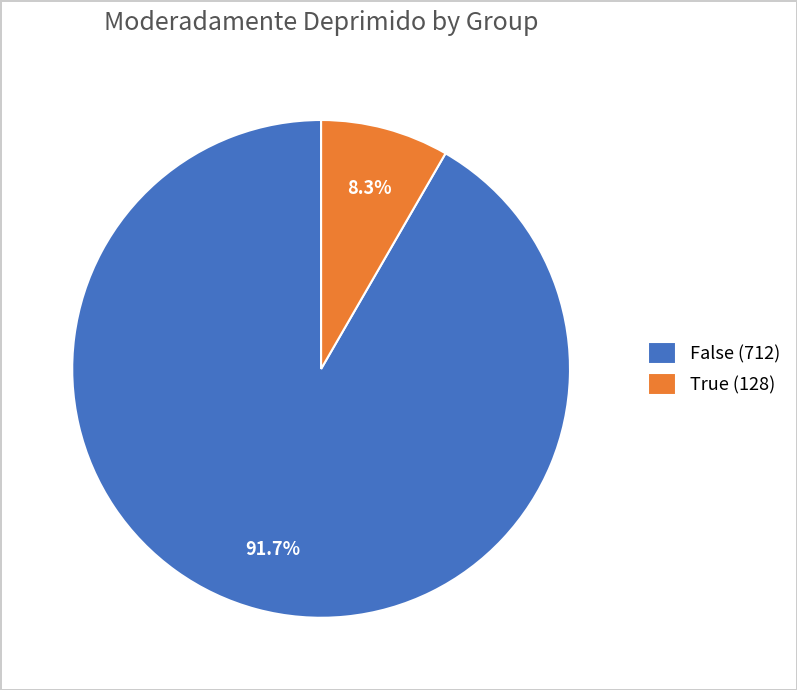

Which slice is the smallest?

True (128)